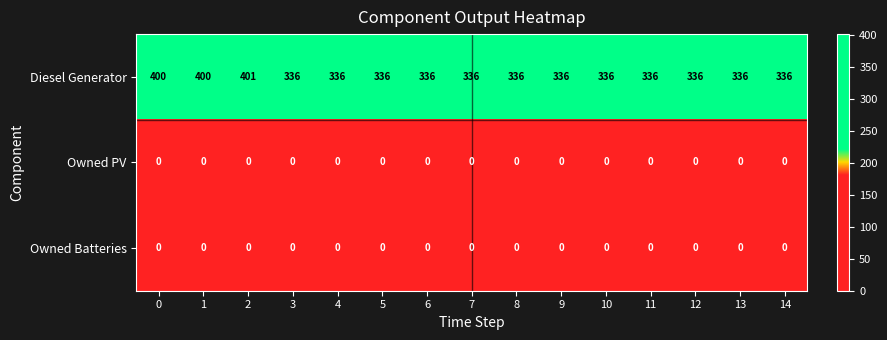

What is the difference between the highest and lowest values at 1?

400